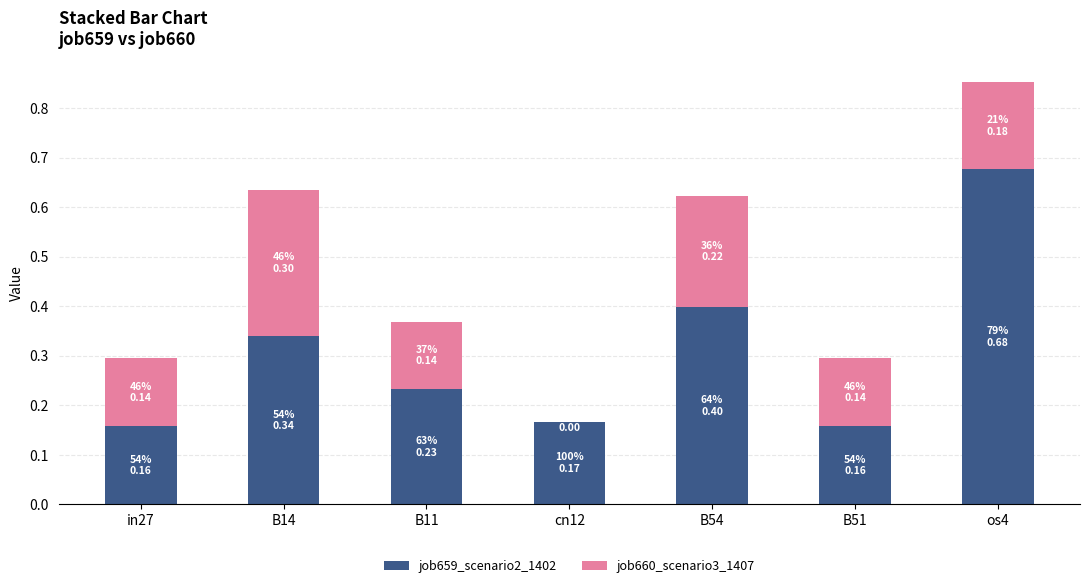

At which category is the sum across all series the highest?

os4